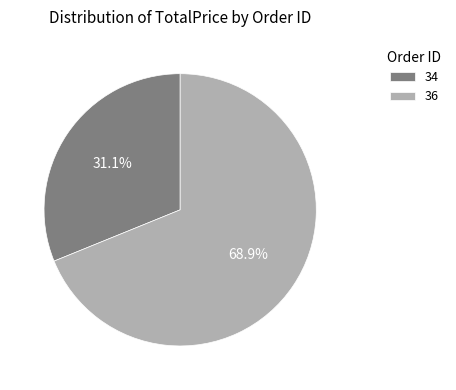

True or false: 34 accounts for 17% of the total.

False